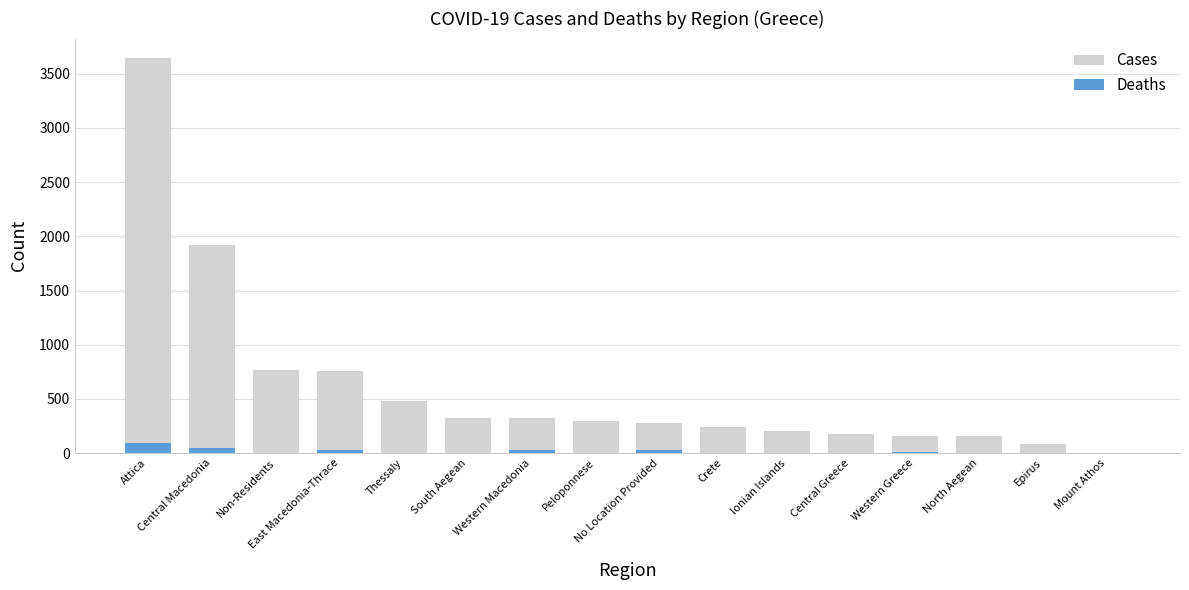

What is the total value across all series at North Aegean?

157